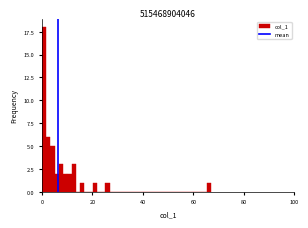

Around what value on the x-axis is the tallest bar? Give the approximate position of its centre, as read against the axis.

0